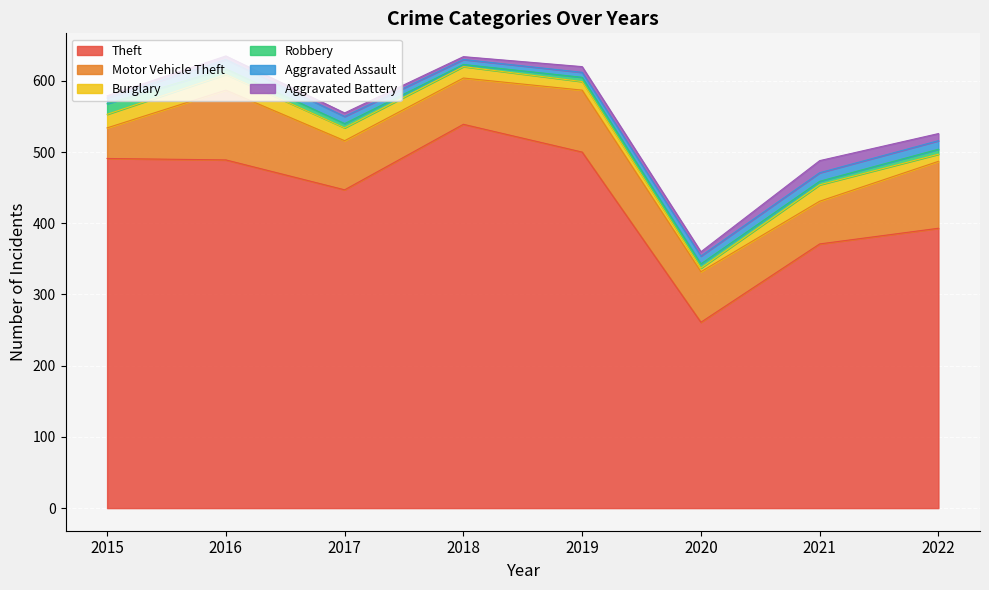

At how many categories does at least one series exceed 389?

6